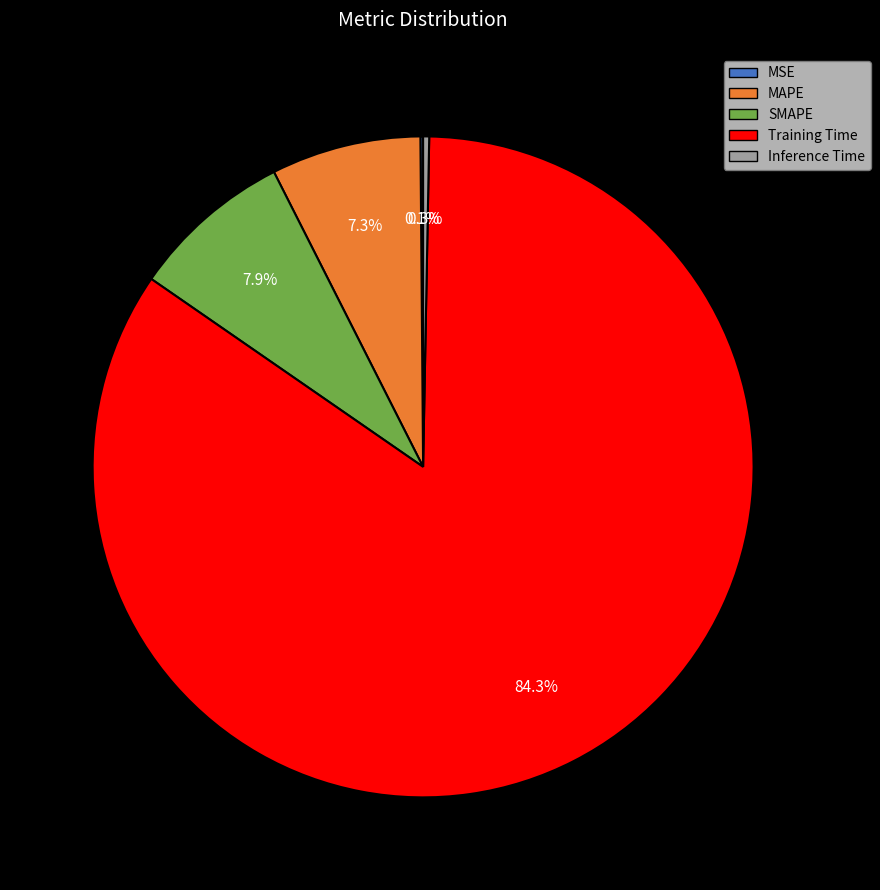

Which category has the biggest portion of the pie?

Training Time